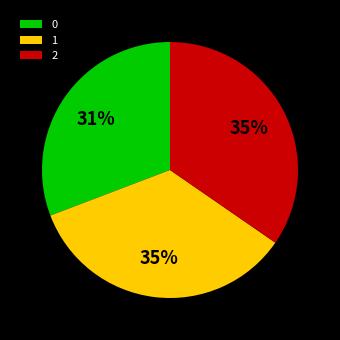

How many slices are in this pie chart?

3